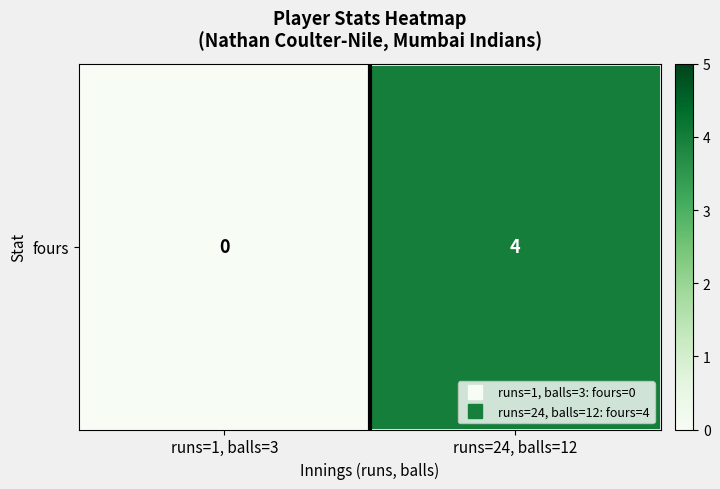

What is the sum of all values?

4